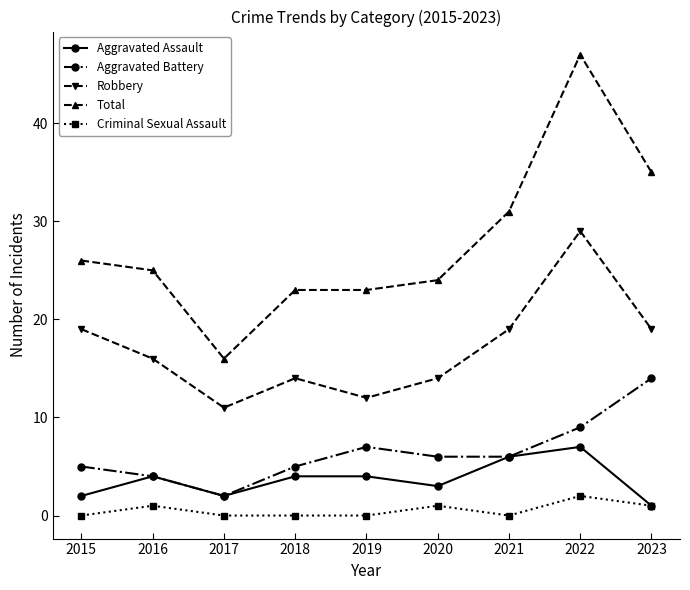

Reading left to right, transcribe all the data shown in this chart.

Aggravated Assault: 2015=2	2016=4	2017=2	2018=4	2019=4	2020=3	2021=6	2022=7	2023=1
Aggravated Battery: 2015=5	2016=4	2017=2	2018=5	2019=7	2020=6	2021=6	2022=9	2023=14
Robbery: 2015=19	2016=16	2017=11	2018=14	2019=12	2020=14	2021=19	2022=29	2023=19
Total: 2015=26	2016=25	2017=16	2018=23	2019=23	2020=24	2021=31	2022=47	2023=35
Criminal Sexual Assault: 2015=0	2016=1	2017=0	2018=0	2019=0	2020=1	2021=0	2022=2	2023=1